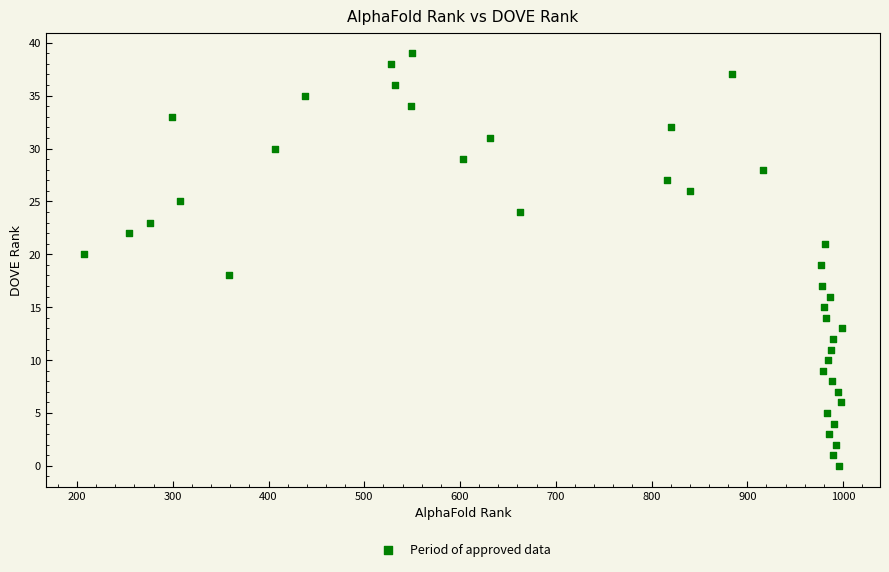

What is the range of Y values (max minus min)?

39